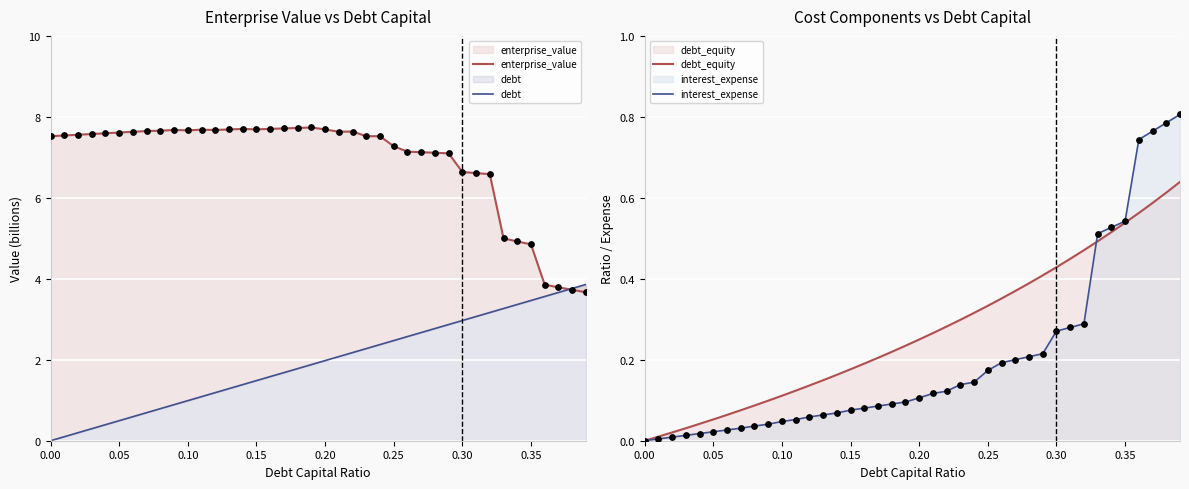

What are all the series names shown in the legend?

enterprise_value, debt, debt_equity, interest_expense